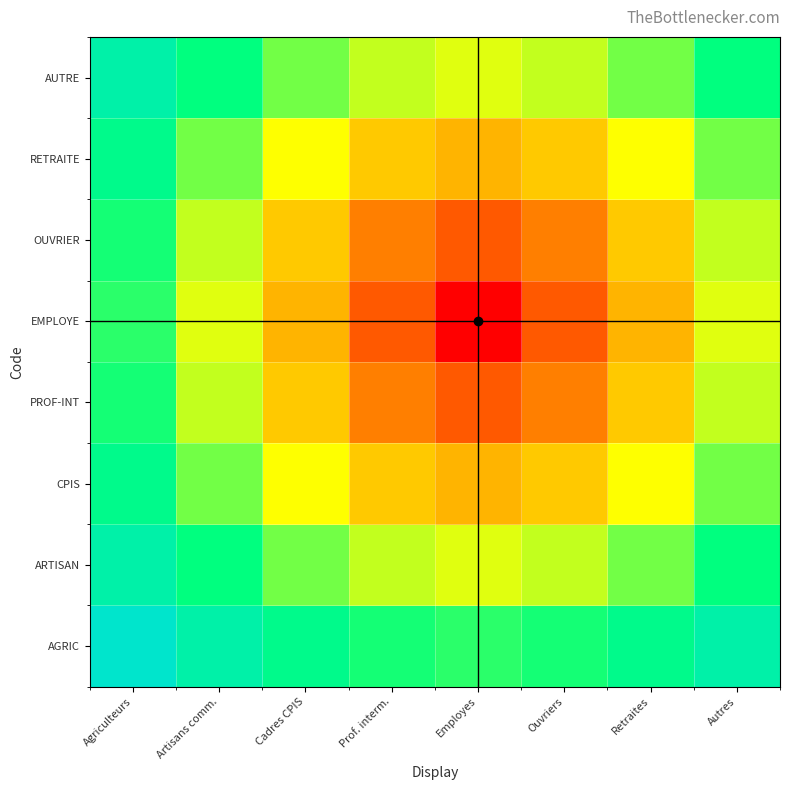

List the series in order of their peak value, lowest first.

EMPLOYE, PROF-INT, OUVRIER, CPIS, RETRAITE, ARTISAN, AUTRE, AGRIC